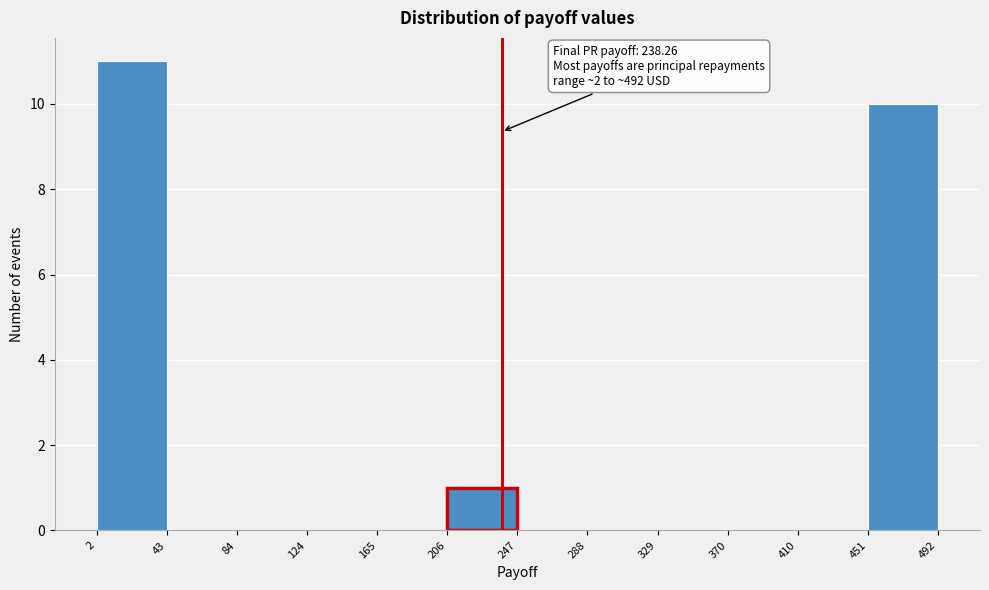

Which range on the x-axis has the tallest bar?

2 to 43